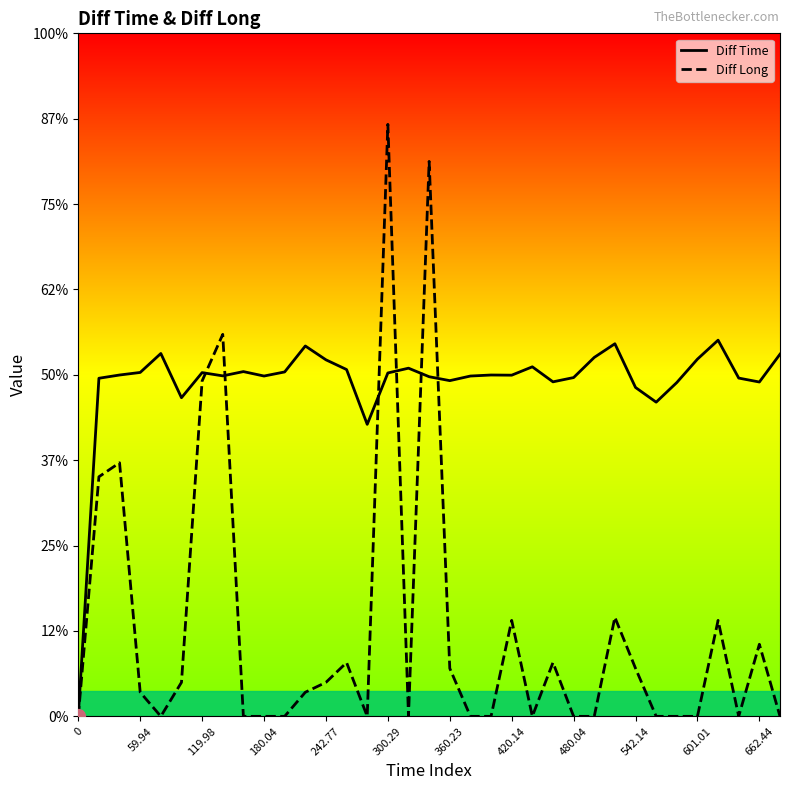

What is the label of the 2nd point from the right?

662.44